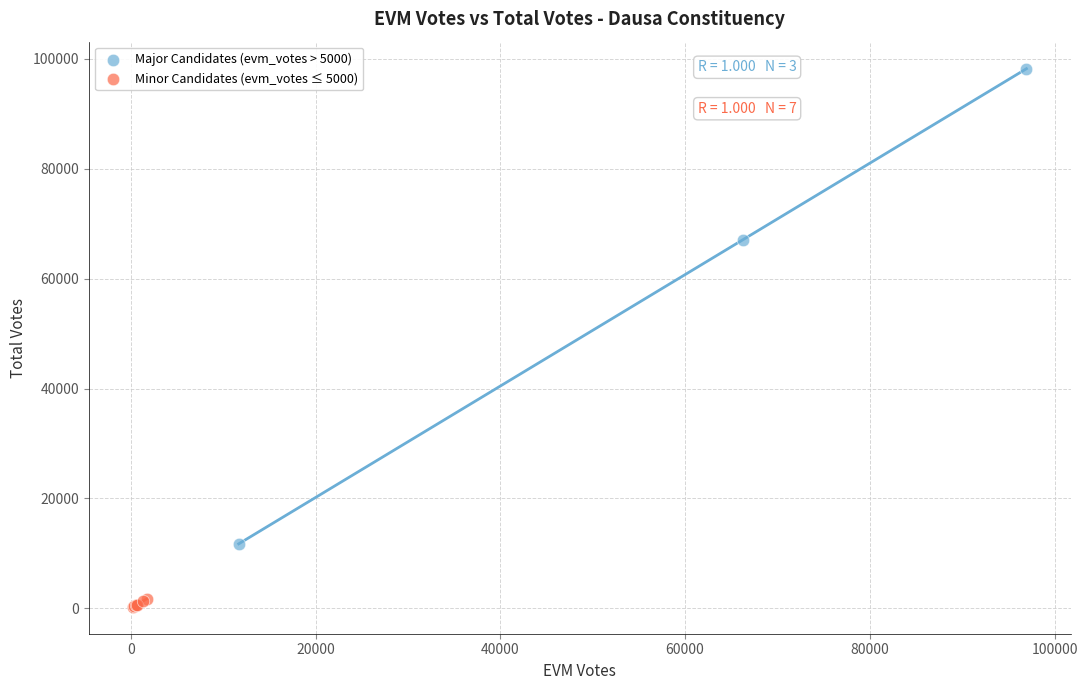

Which series has the widest spread of Y values?

Major Candidates (evm_votes > 5000)